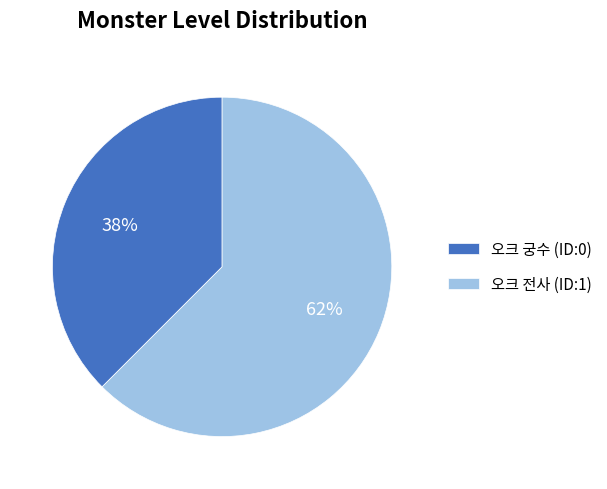

Between 오크 전사 (ID:1) and 오크 궁수 (ID:0), which is larger?

오크 전사 (ID:1)